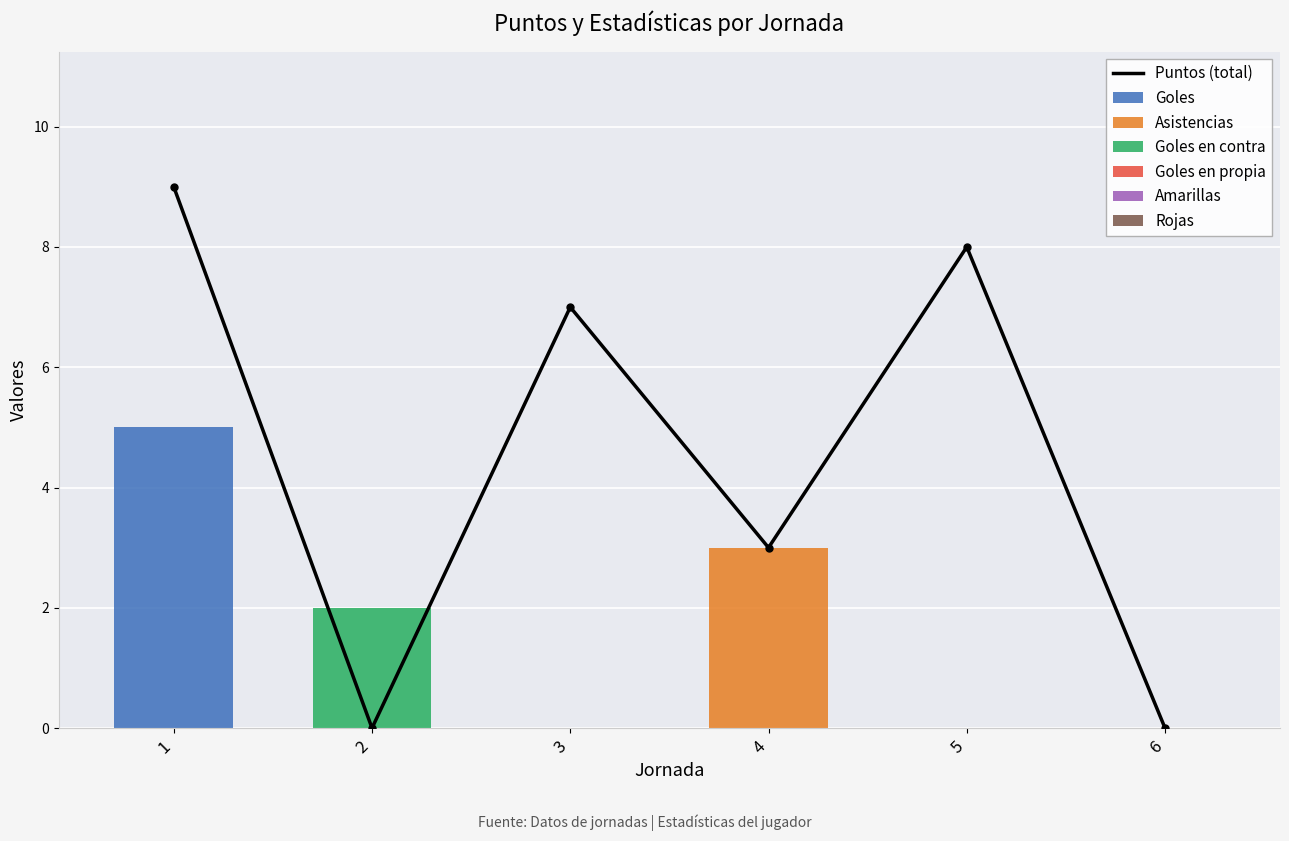

The Goles series shows -3 at 3. True or false?

False